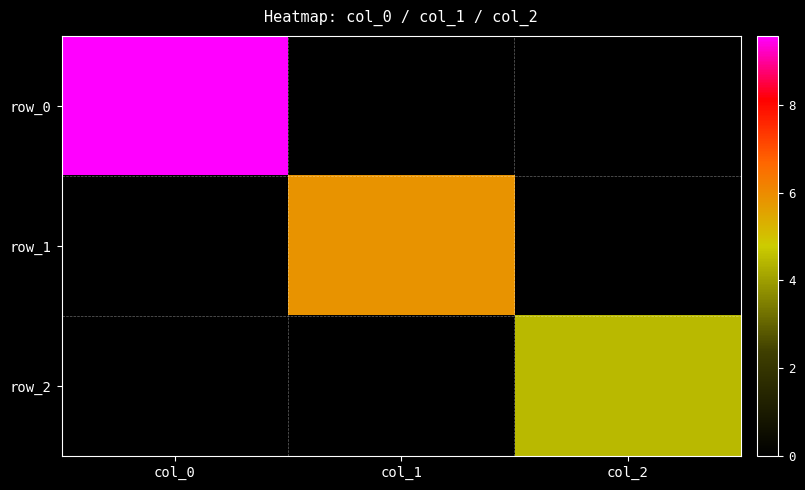

Which series has the largest total across all categories?

row_0